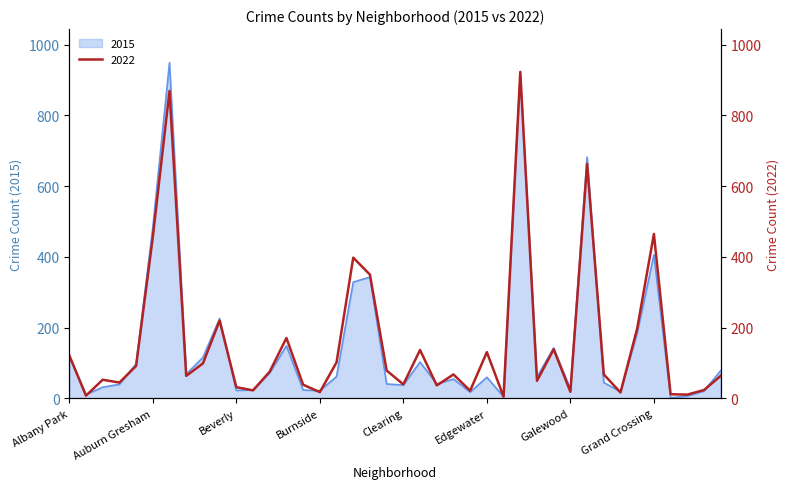

Where does the 2022 series first go above 68?

Albany Park